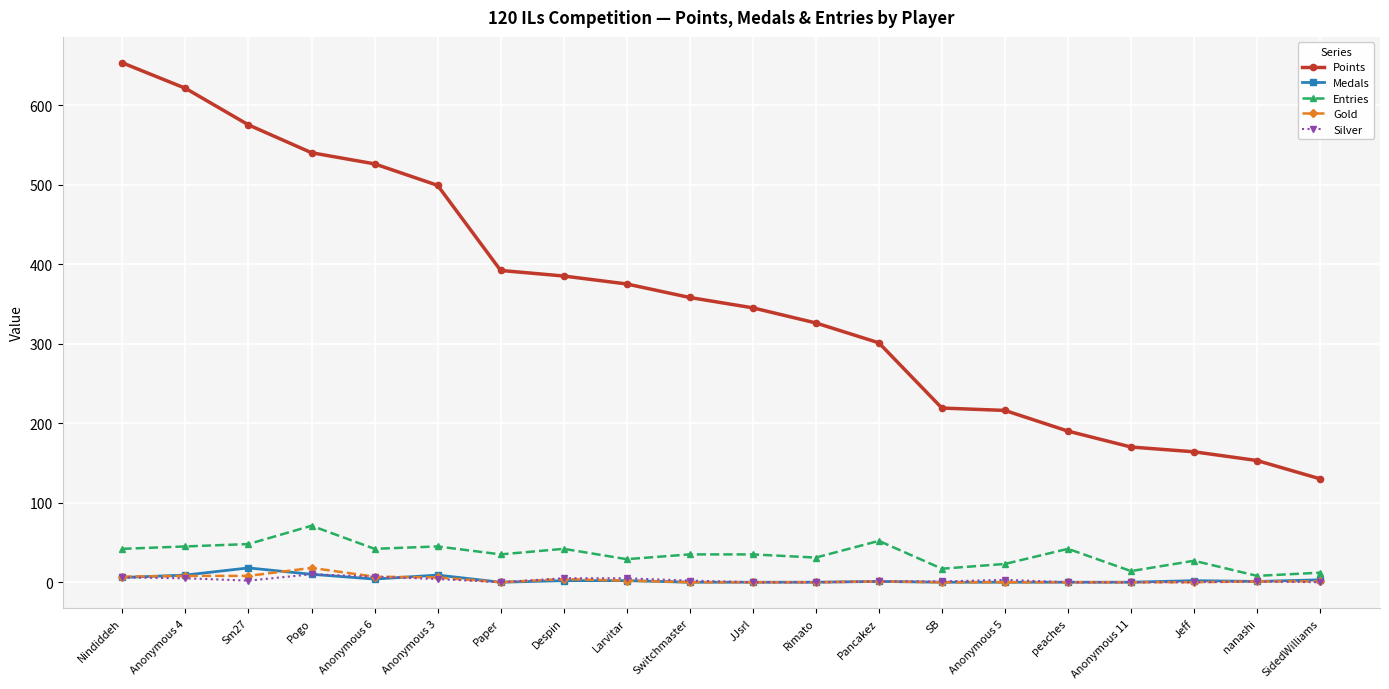

What is the sum of the Medals values at Rimato and Anonymous 3?

9